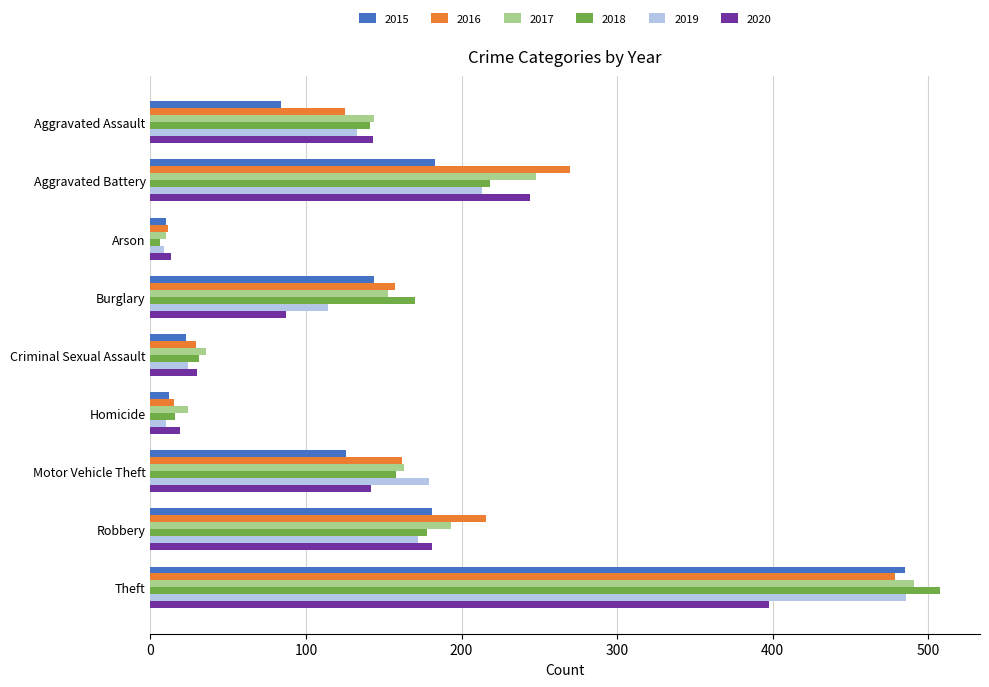

What is the difference between the highest and lowest values at Criminal Sexual Assault?

13